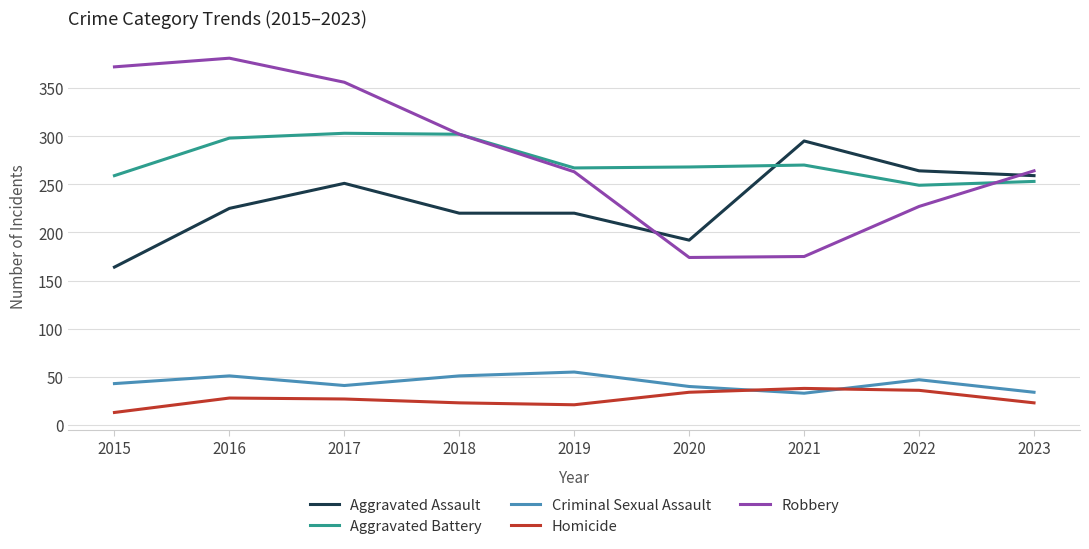

What value does the Aggravated Assault series have at 2023?

259